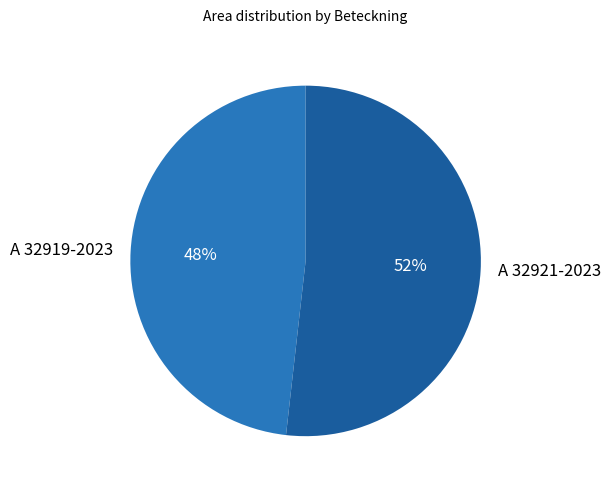

Count the number of slices in the pie.

2